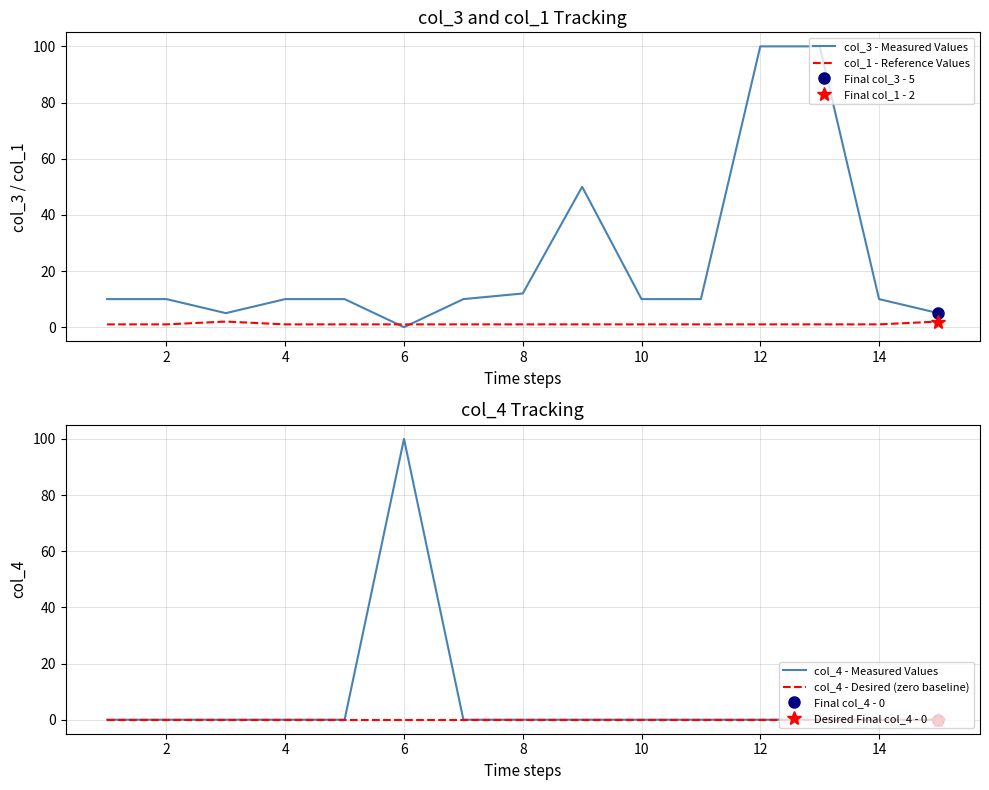

True or false: col_3 - Measured Values has a value of 18 at 4.

False